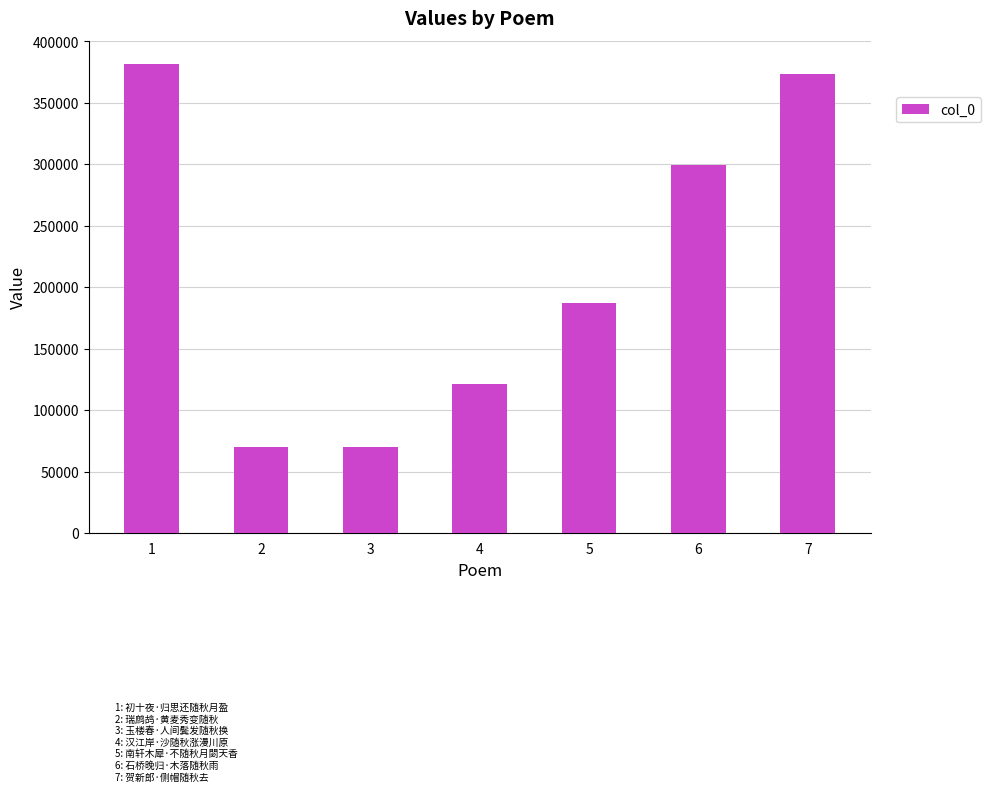

Where is the data nearest to the value 225580?

5